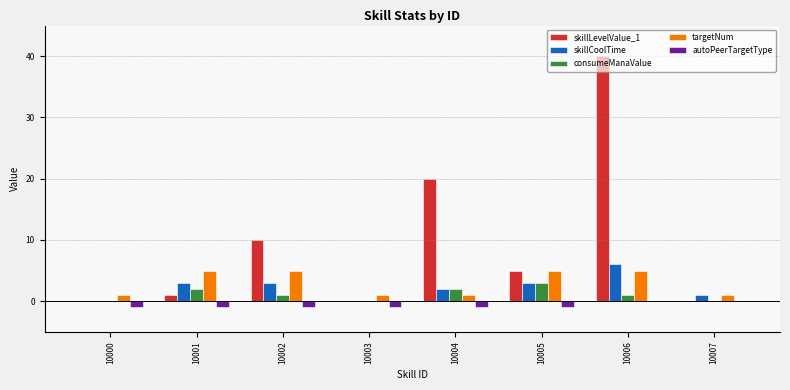

Which series changed the most between 10005 and 10006?

skillLevelValue_1